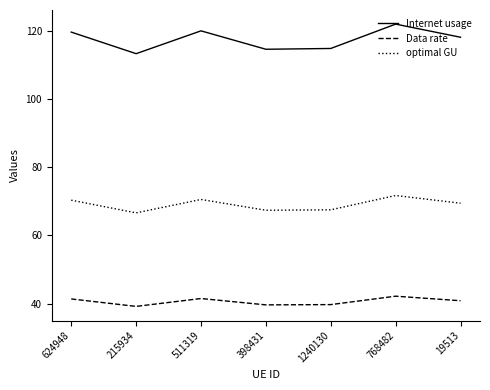

Where is the first local minimum for Internet usage?

215934